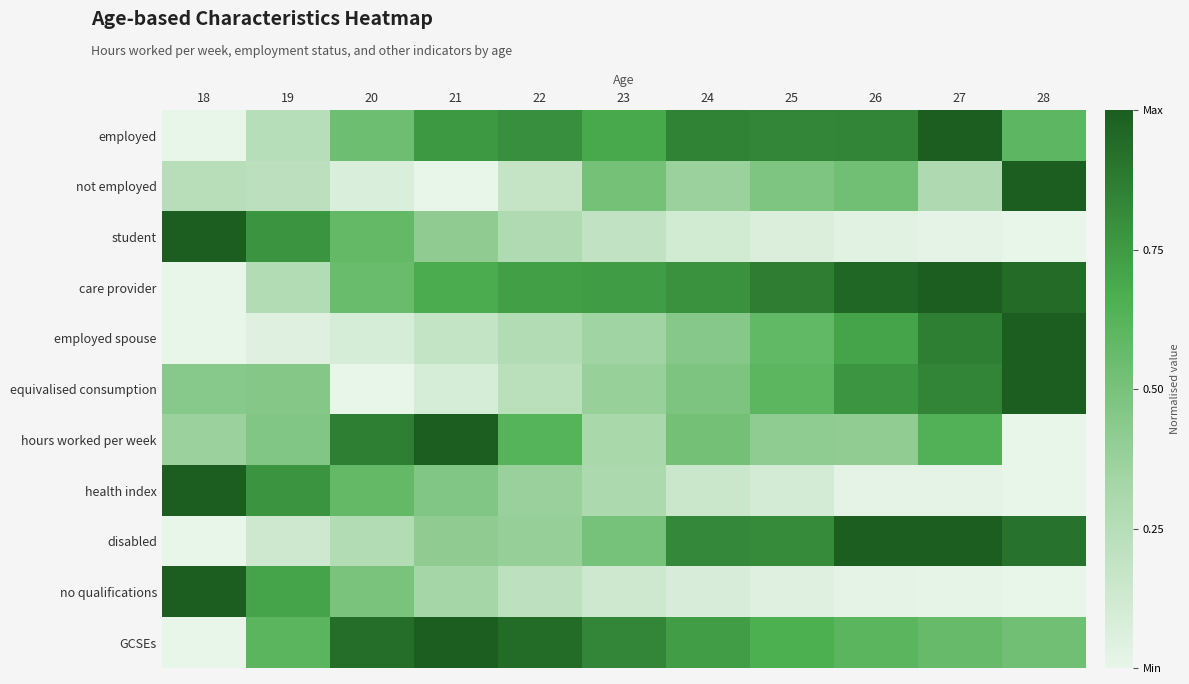

Between 28 and 24, which is larger?

24